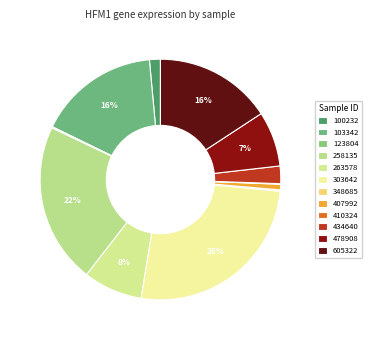

Combined, do 407992 and 263578 account for over 50%?

No